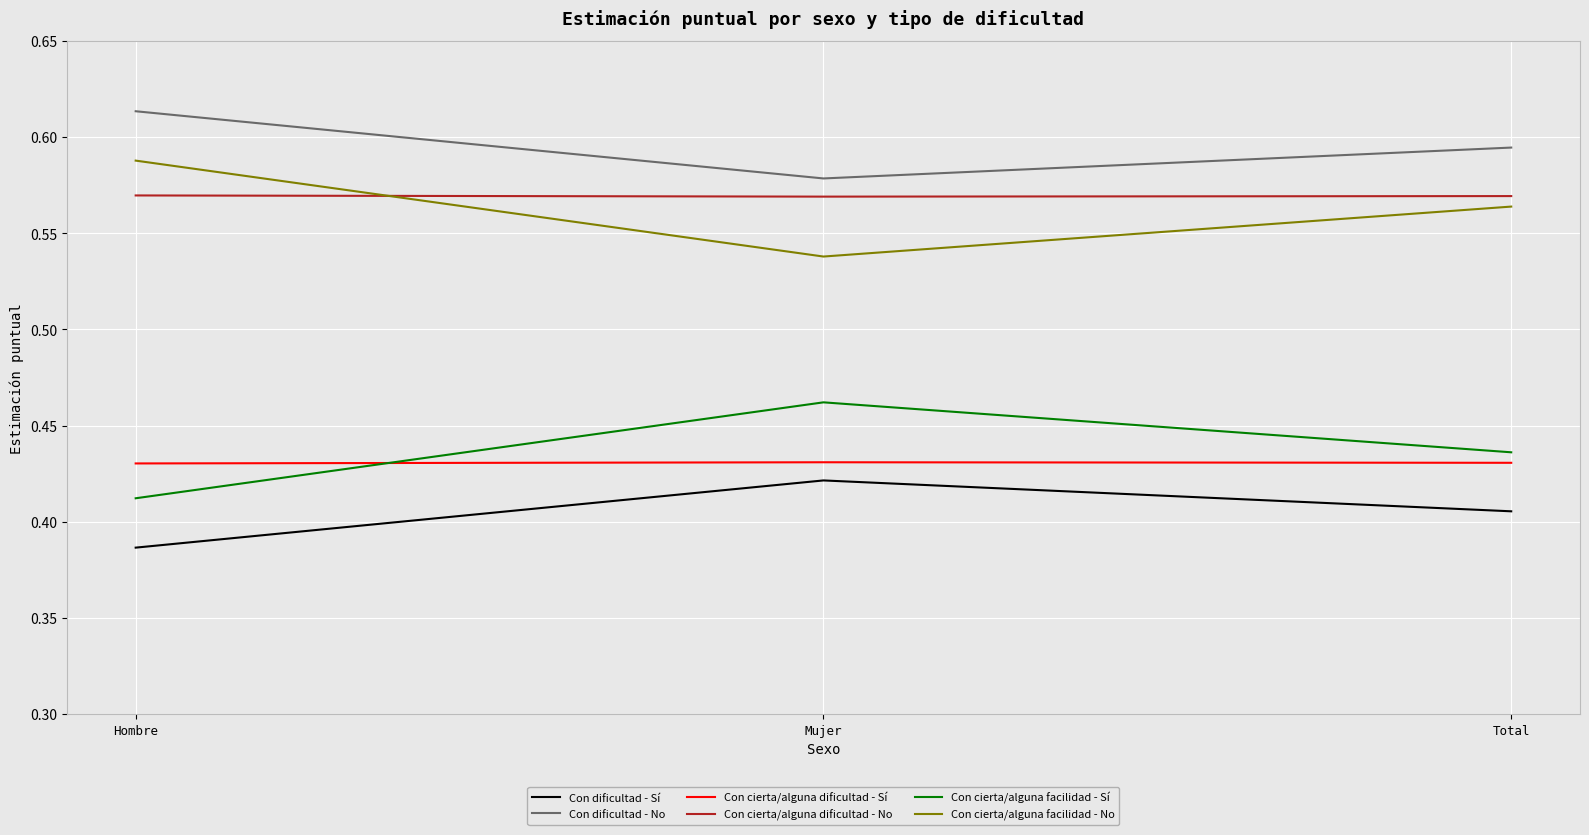

The value of Con dificultad - No at Total is 0.8. True or false?

False